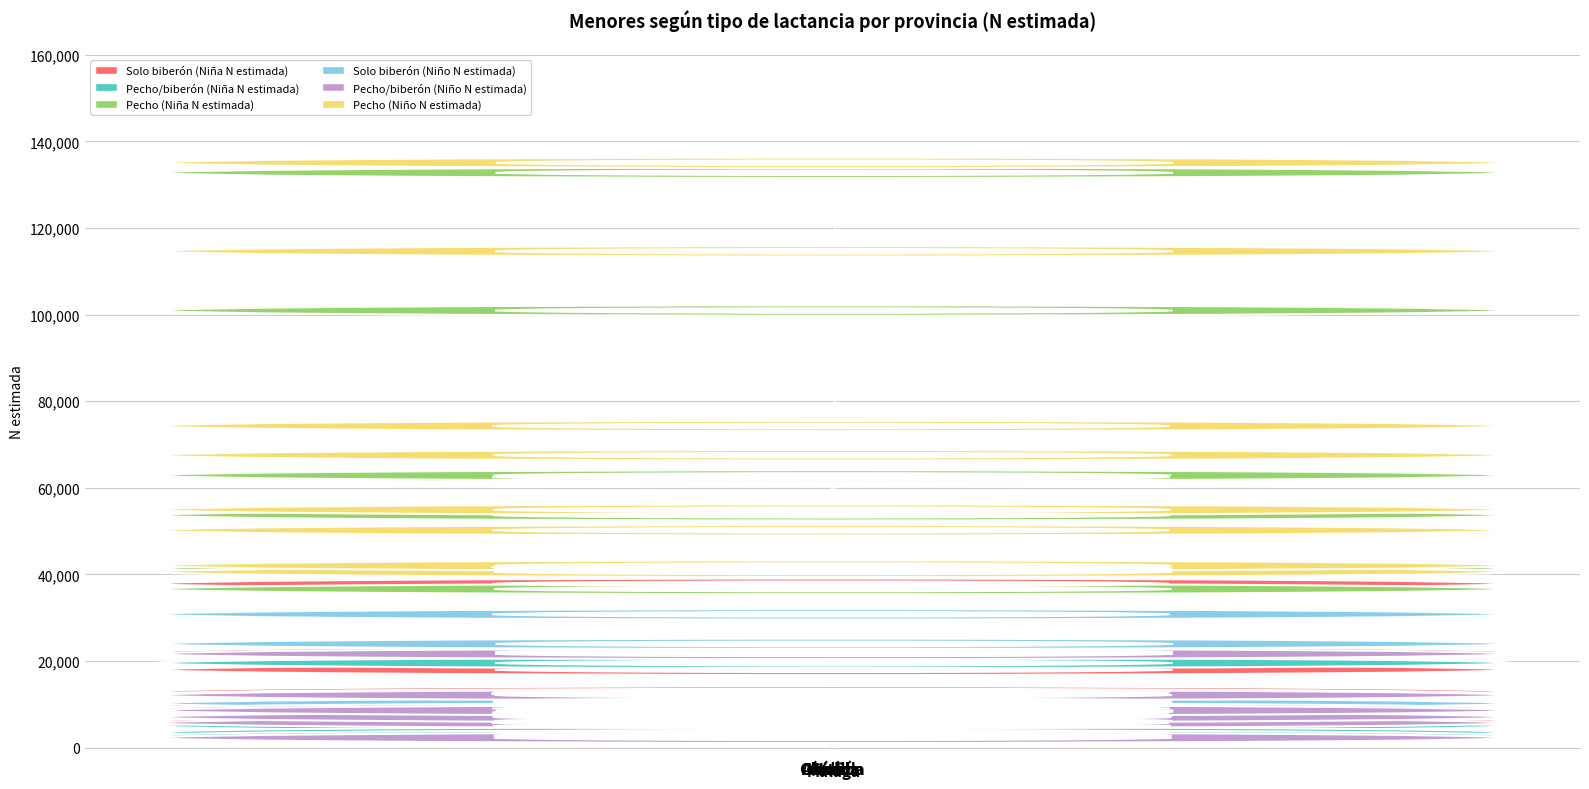

Which category has the highest value across all series?

Sevilla